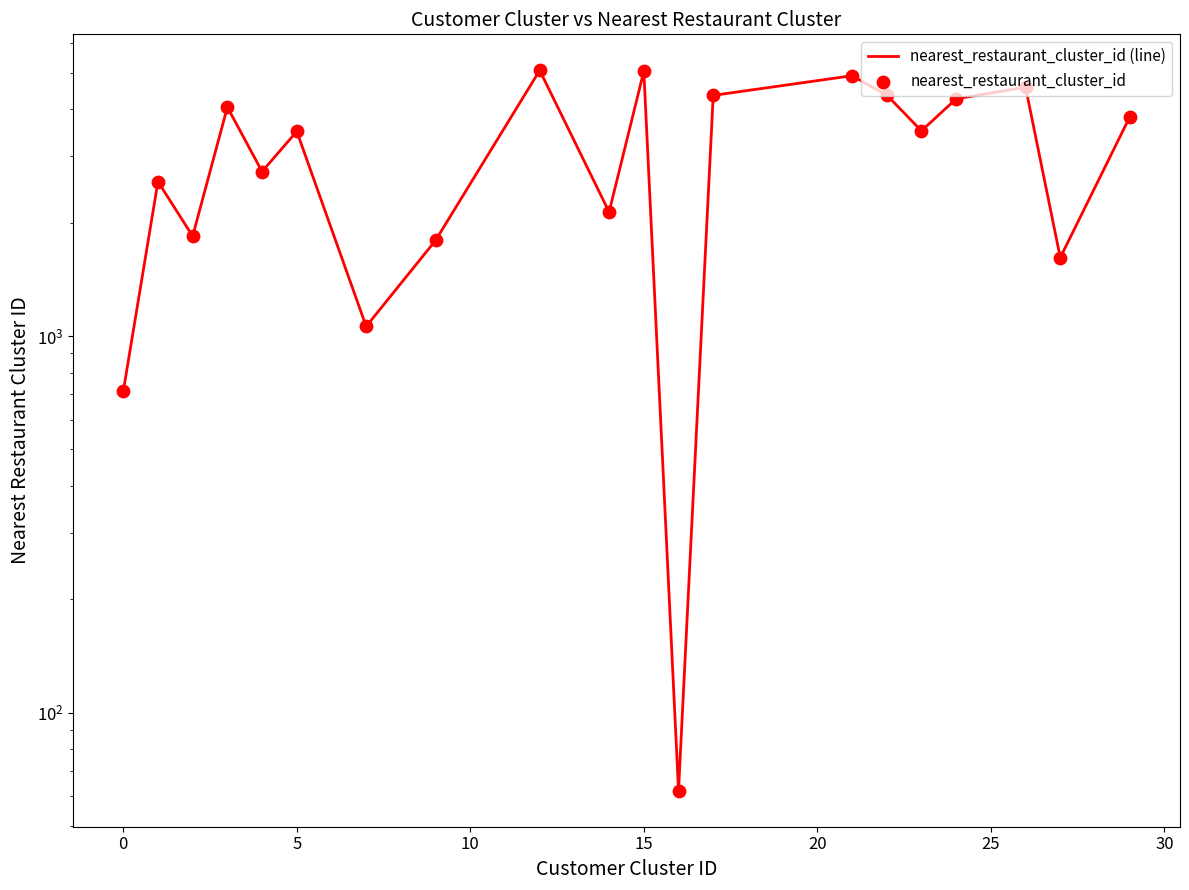

What is the total value across all series at 5?

3686